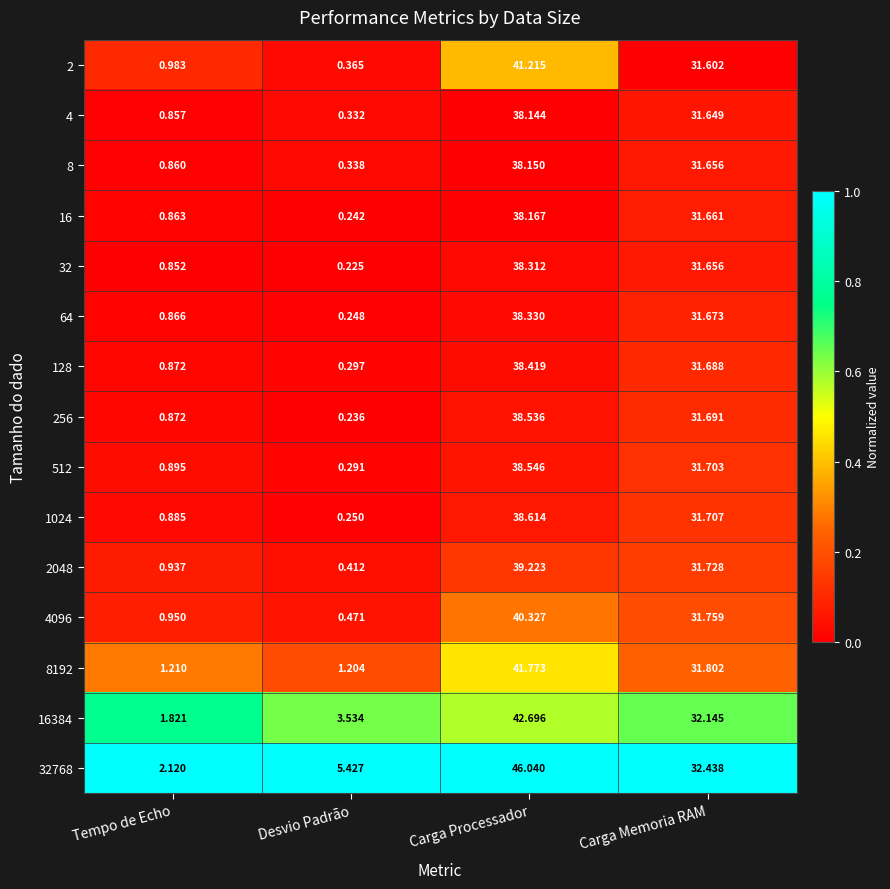

At which label does 2048 first exceed 31?

Carga Processador